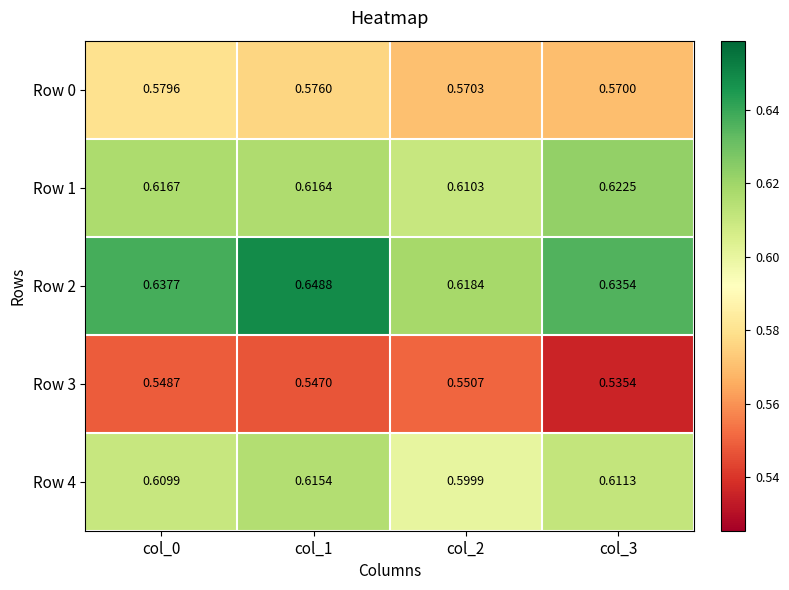

Is the value of Row 3 at col_0 greater than the value of Row 0 at col_2?

No